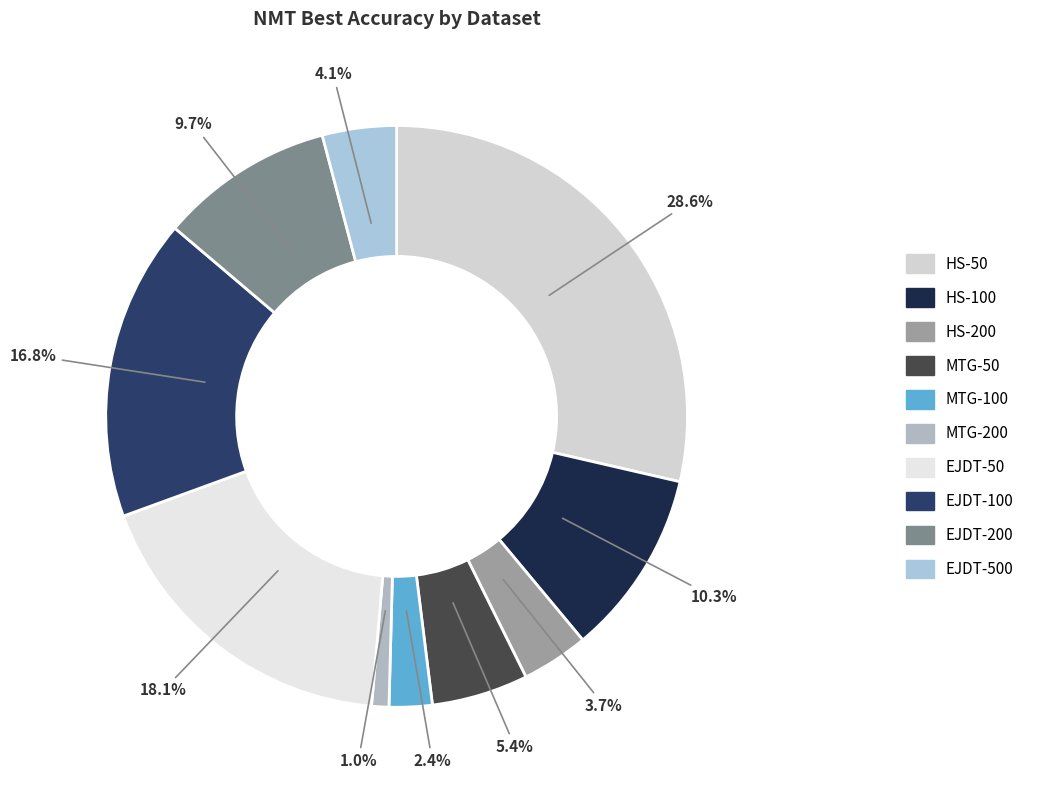

To the nearest percent, what is the average slice percentage?

10%